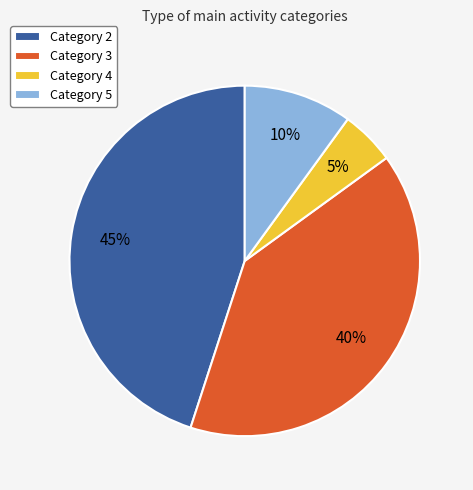

Combined, do Category 5 and Category 2 account for over 50%?

Yes